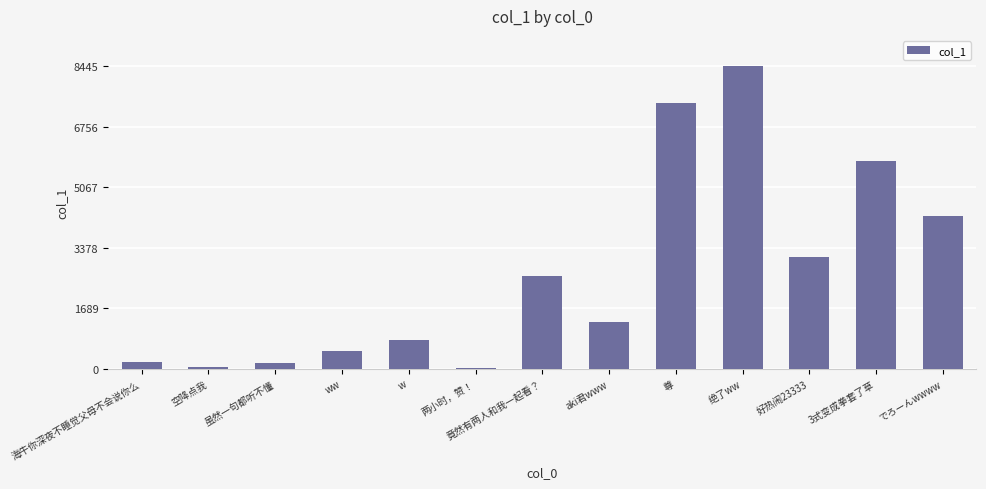

Read the value at 海牛你深夜不睡觉父母不会说你么.

198.1